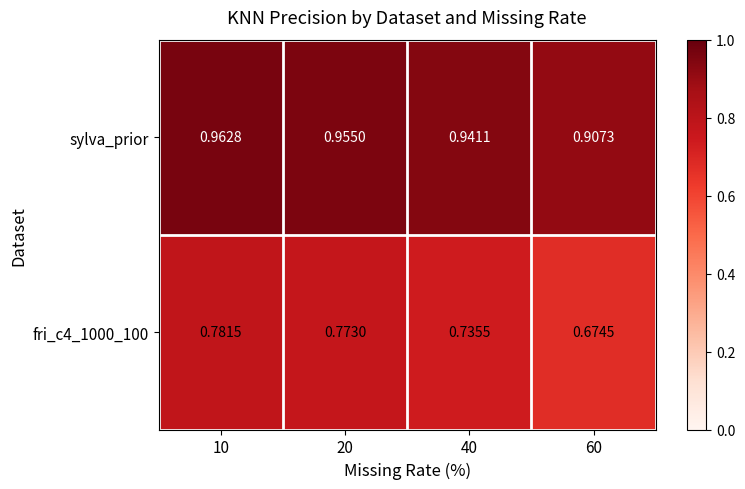

Which series changed the most between 10 and 60?

fri_c4_1000_100